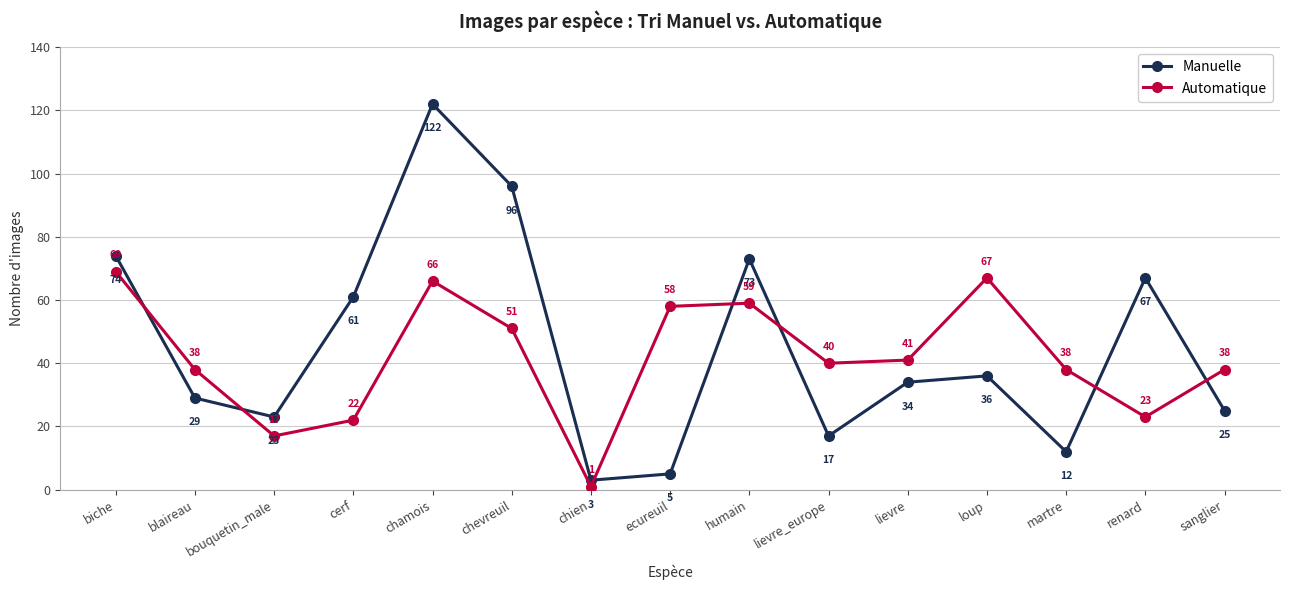

How many times do Manuelle and Automatique cross each other?

7